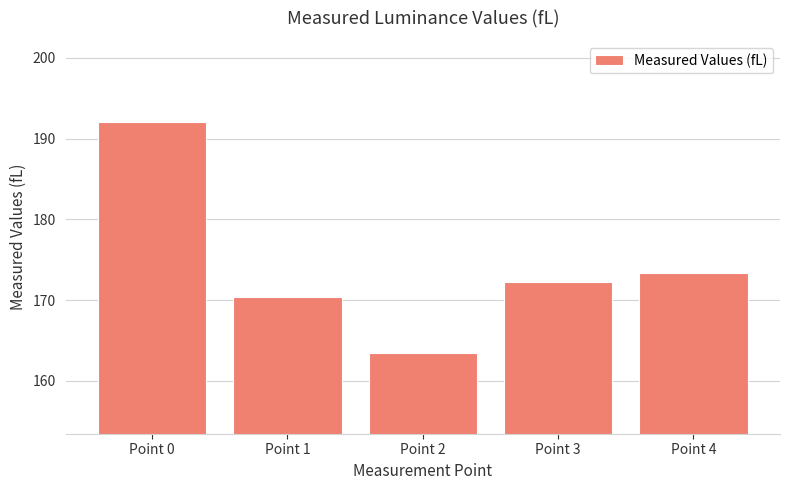

At which label does the data first exceed 172?

Point 0